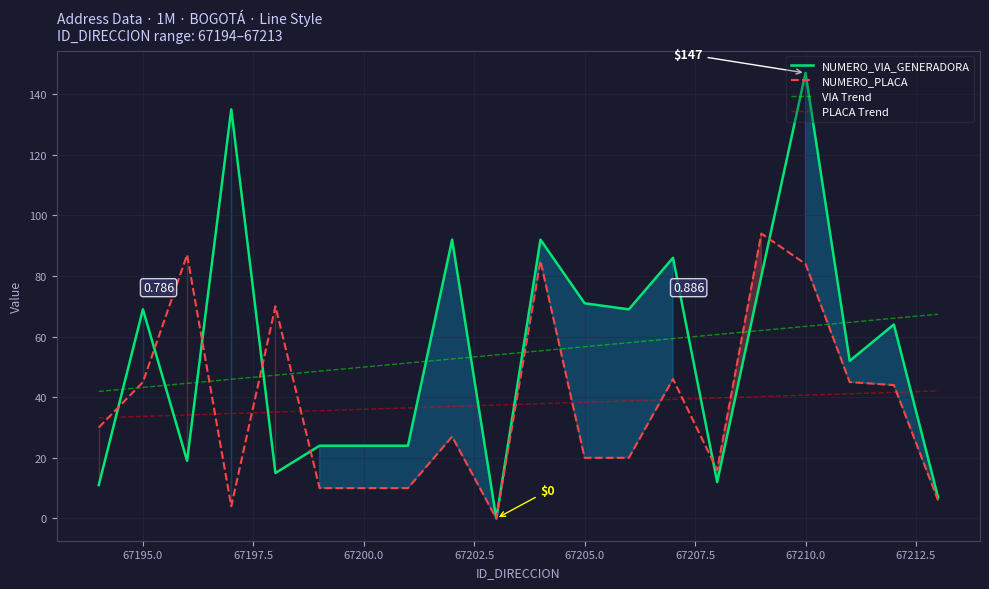

Rank the series by their maximum value, from lowest to highest.

PLACA Trend, VIA Trend, NUMERO_PLACA, NUMERO_VIA_GENERADORA